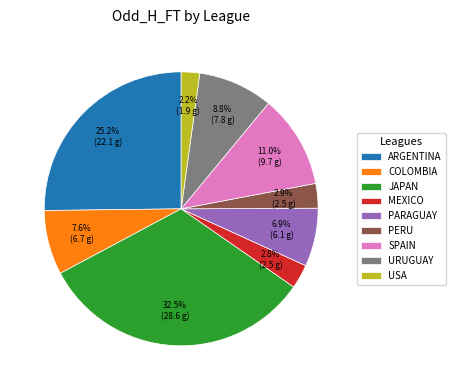

Does any single category account for the majority?

No